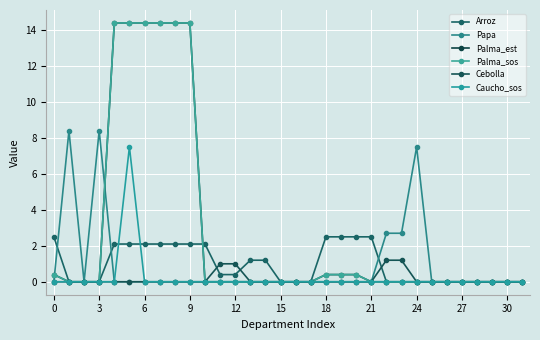

Does the chart have visible grid lines?

Yes